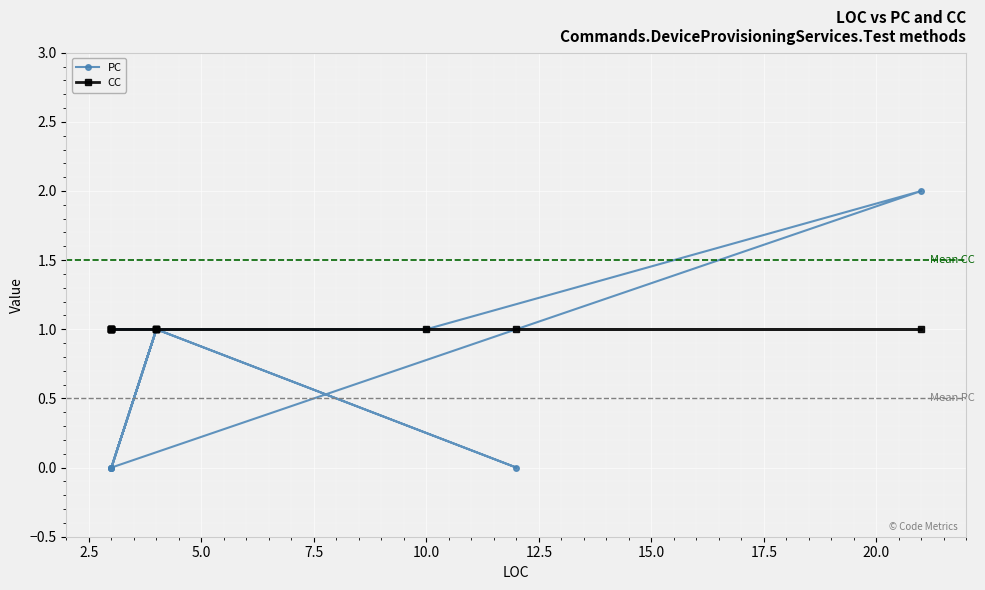

How many data points in PC are above 1?

1